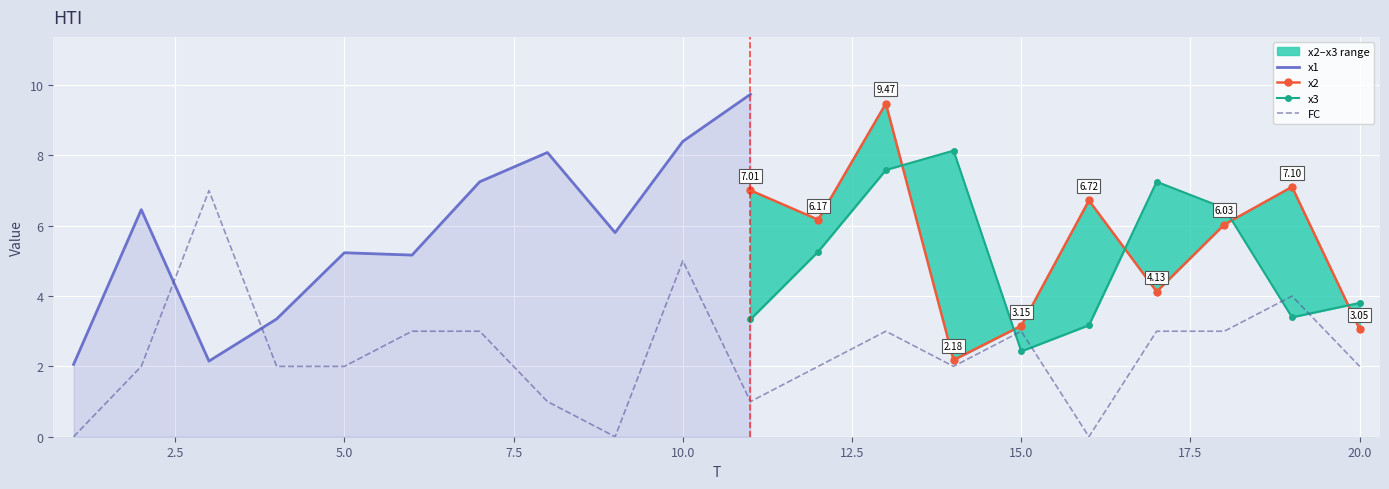

True or false: x3 has a value of 4.3 at 18.

False